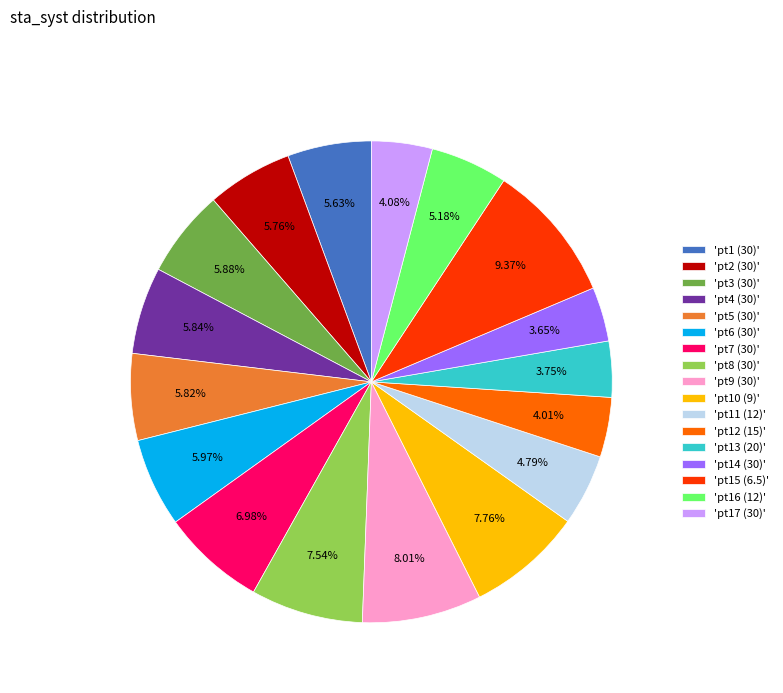

Do 'pt1 (30)' and 'pt12 (15)' together represent more than half of the pie?

No